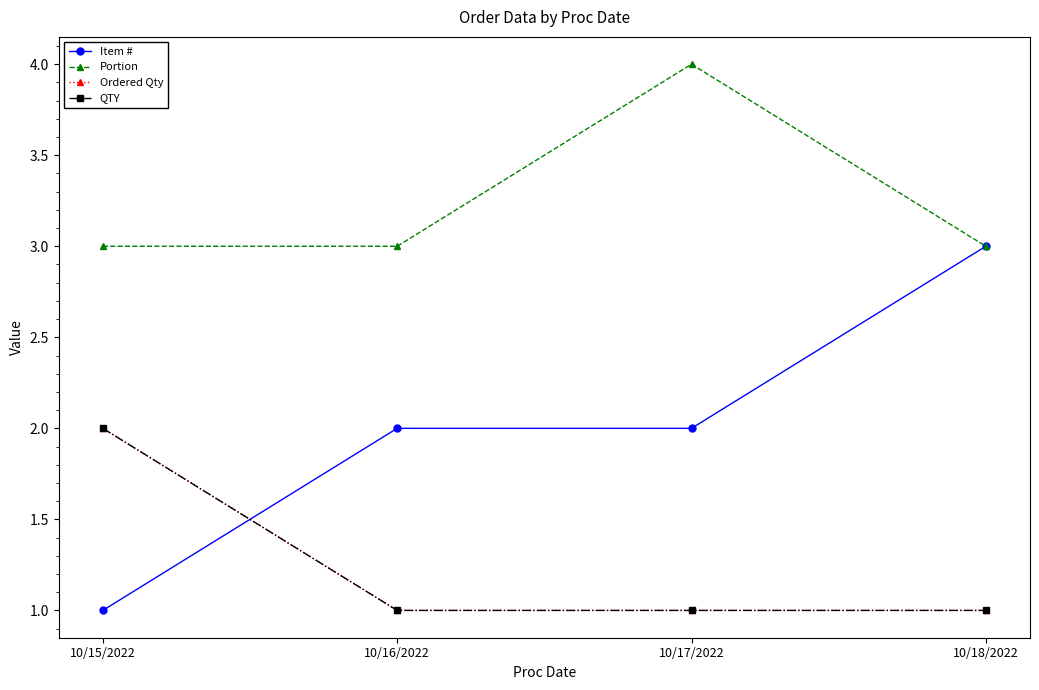

Is the value of Ordered Qty at 10/17/2022 greater than the value of QTY at 10/15/2022?

No